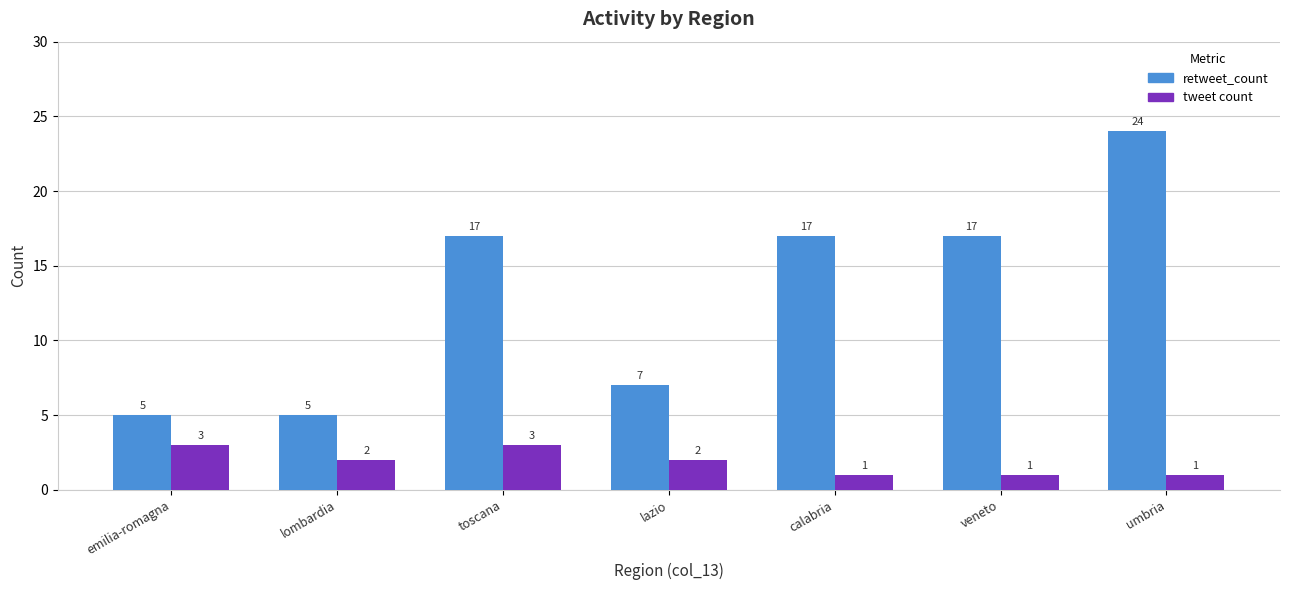

What is the difference between the highest and lowest values at veneto?

16